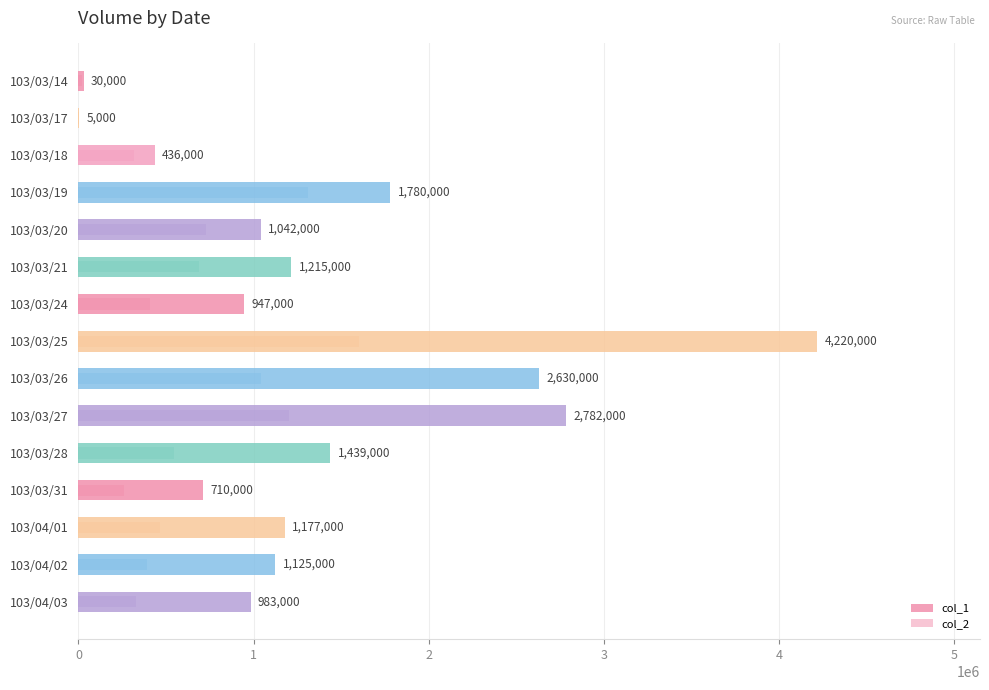

Read the col_1 value at 103/03/27, to the nearest 50.

2782000